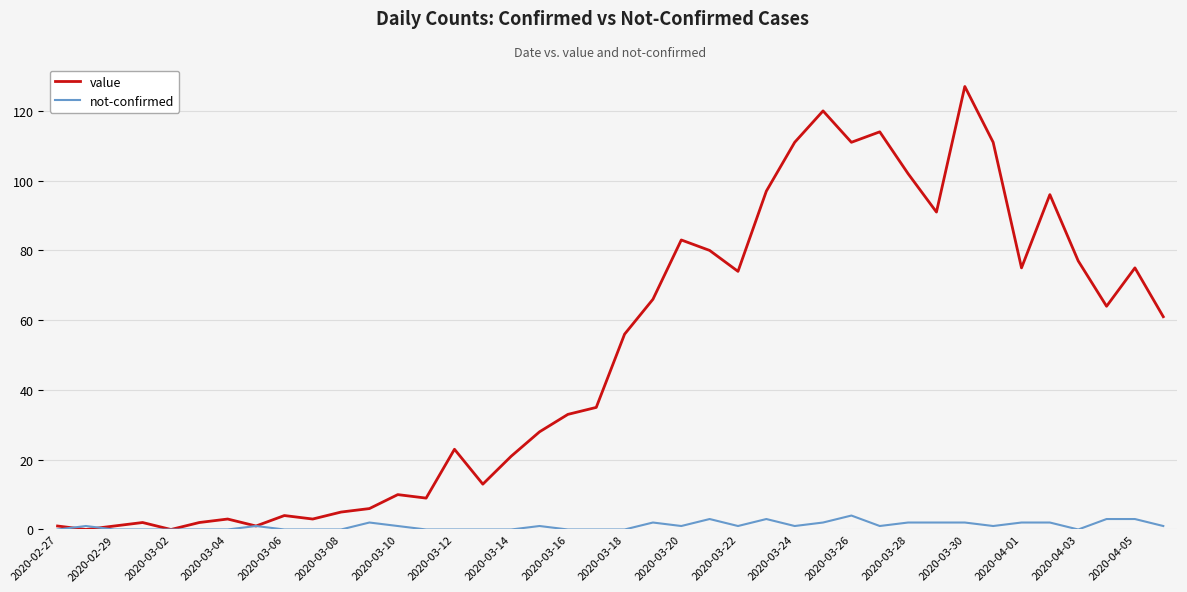

Which series has the largest total across all categories?

value